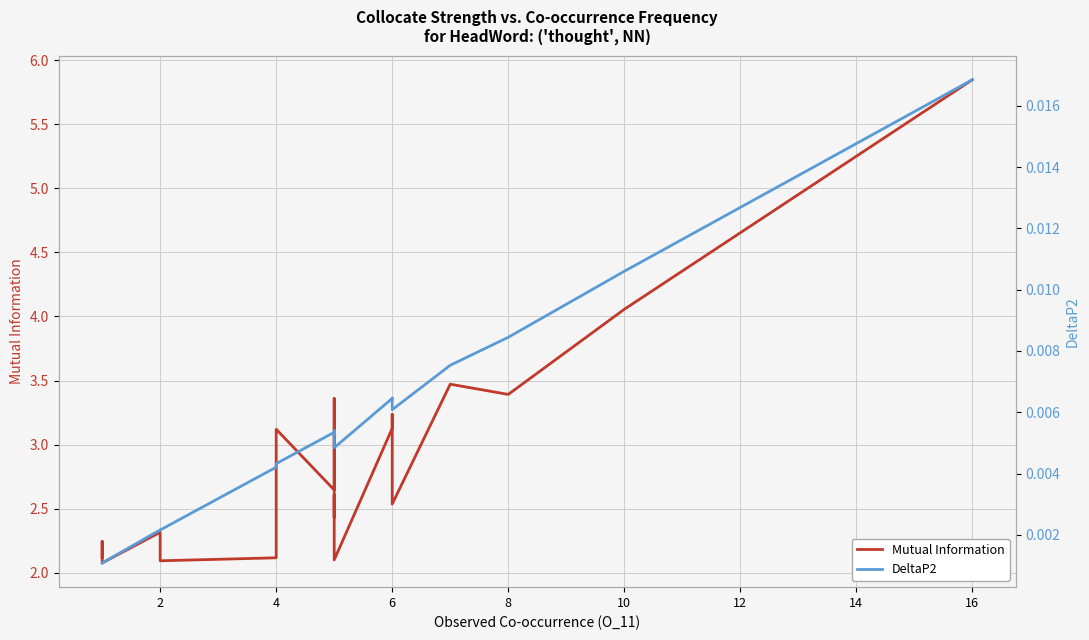

Which series has the largest total across all categories?

Mutual Information